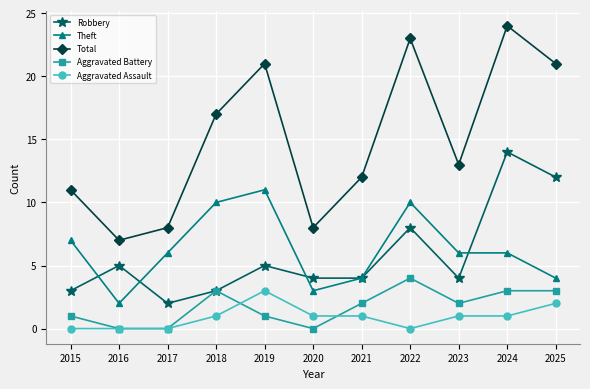

The value of Total at 2025 is 21. True or false?

True